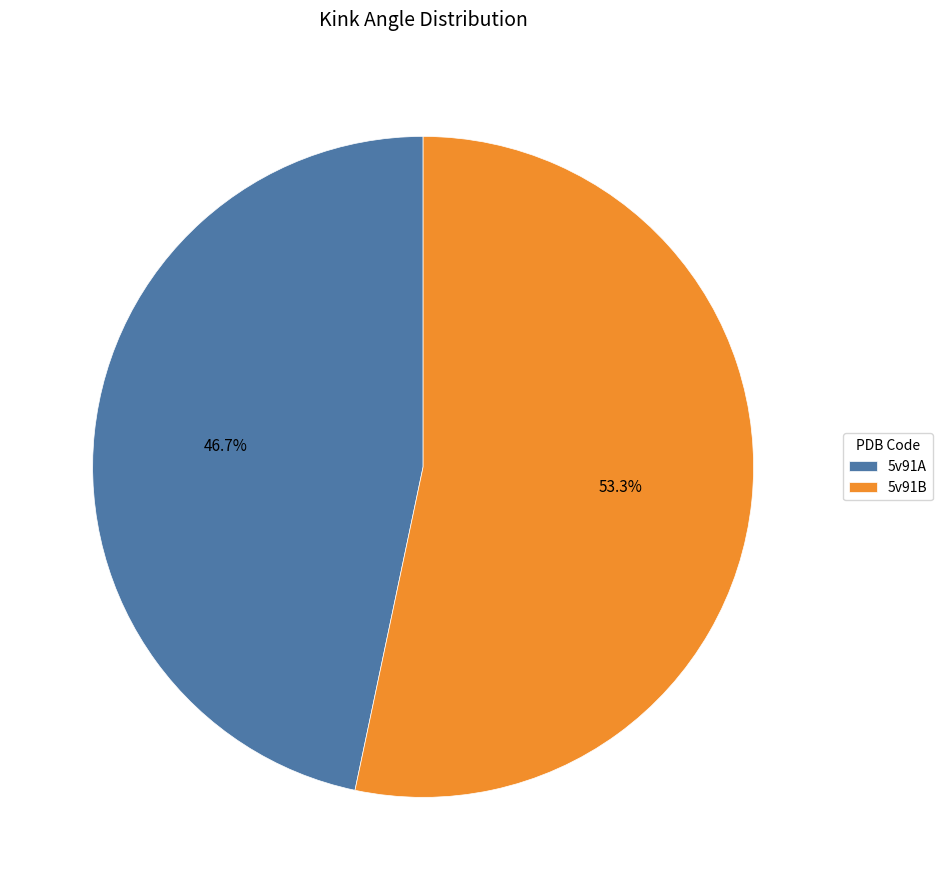

True or false: 5v91B accounts for 53% of the total.

True